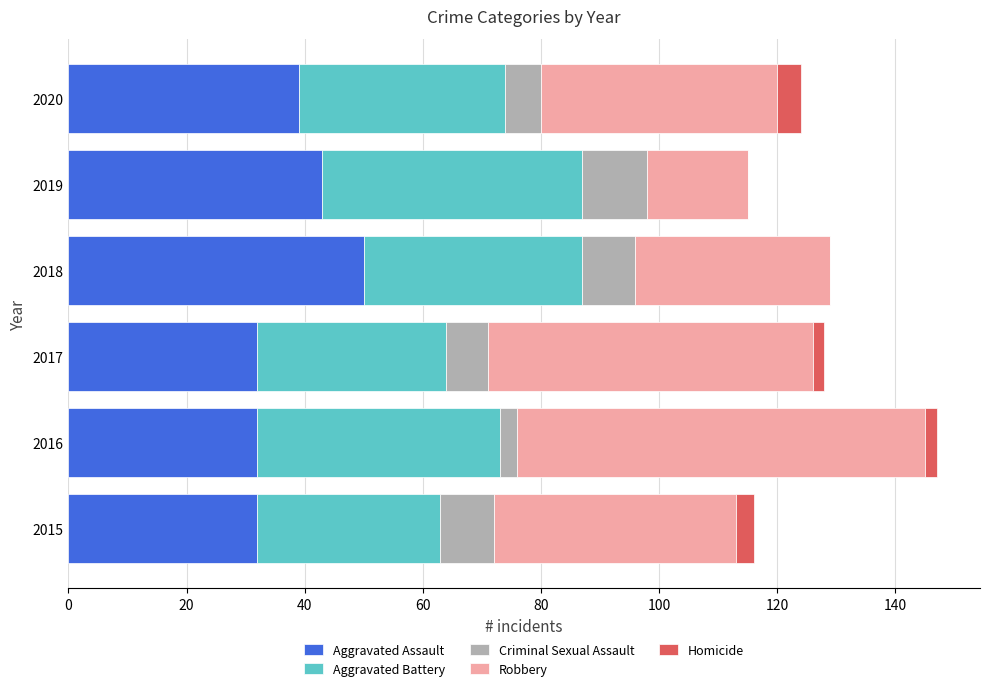

True or false: Aggravated Assault has a value of 32 at 2015.

True